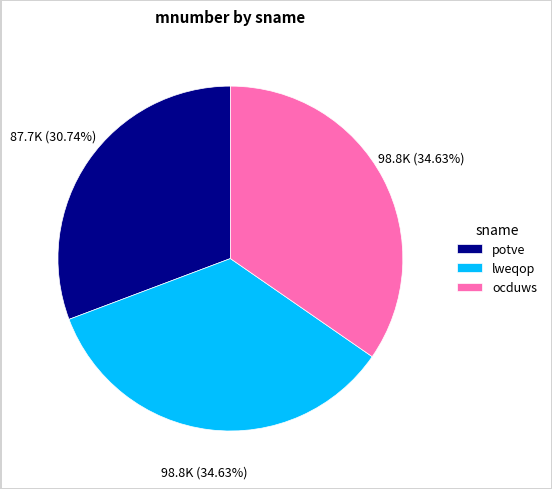

To the nearest percent, what is the average slice percentage?

33%